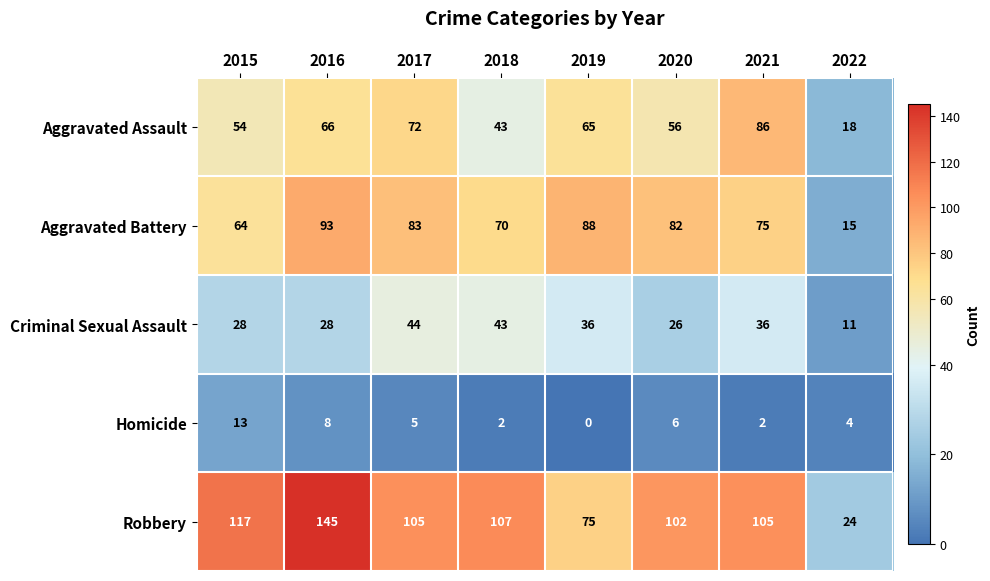

True or false: Robbery has a value of 205 at 2015.

False